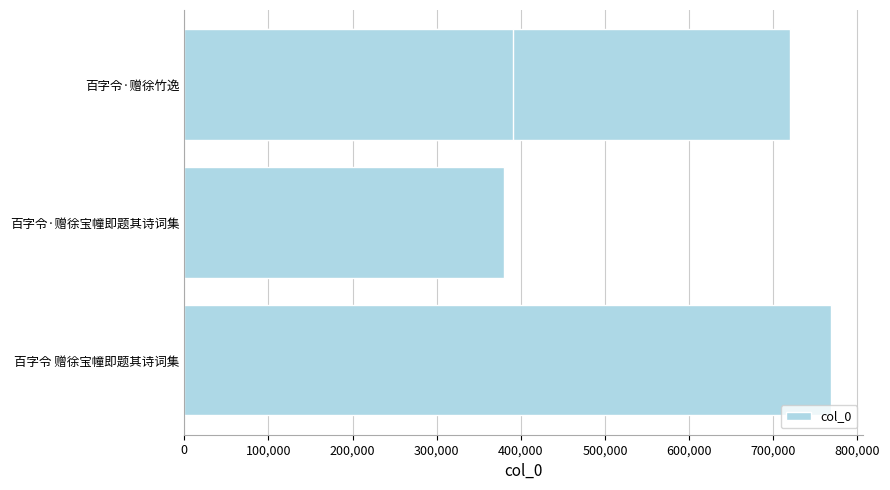

Count the number of data series in this chart.

1